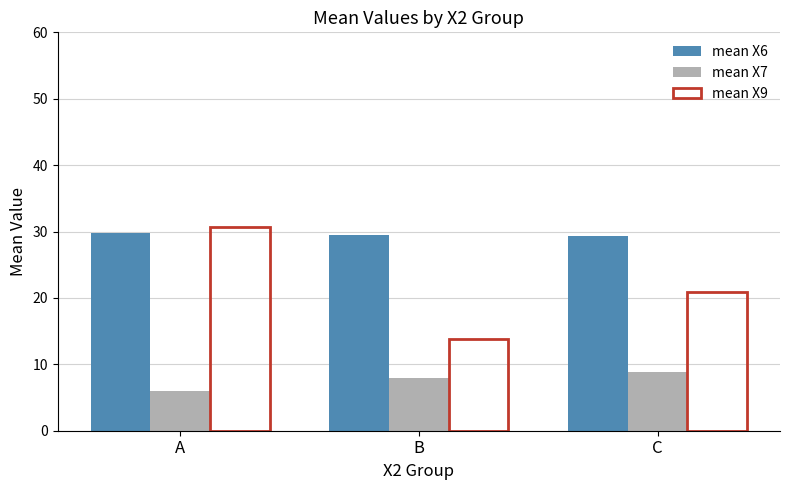

Are the bars horizontal?

No